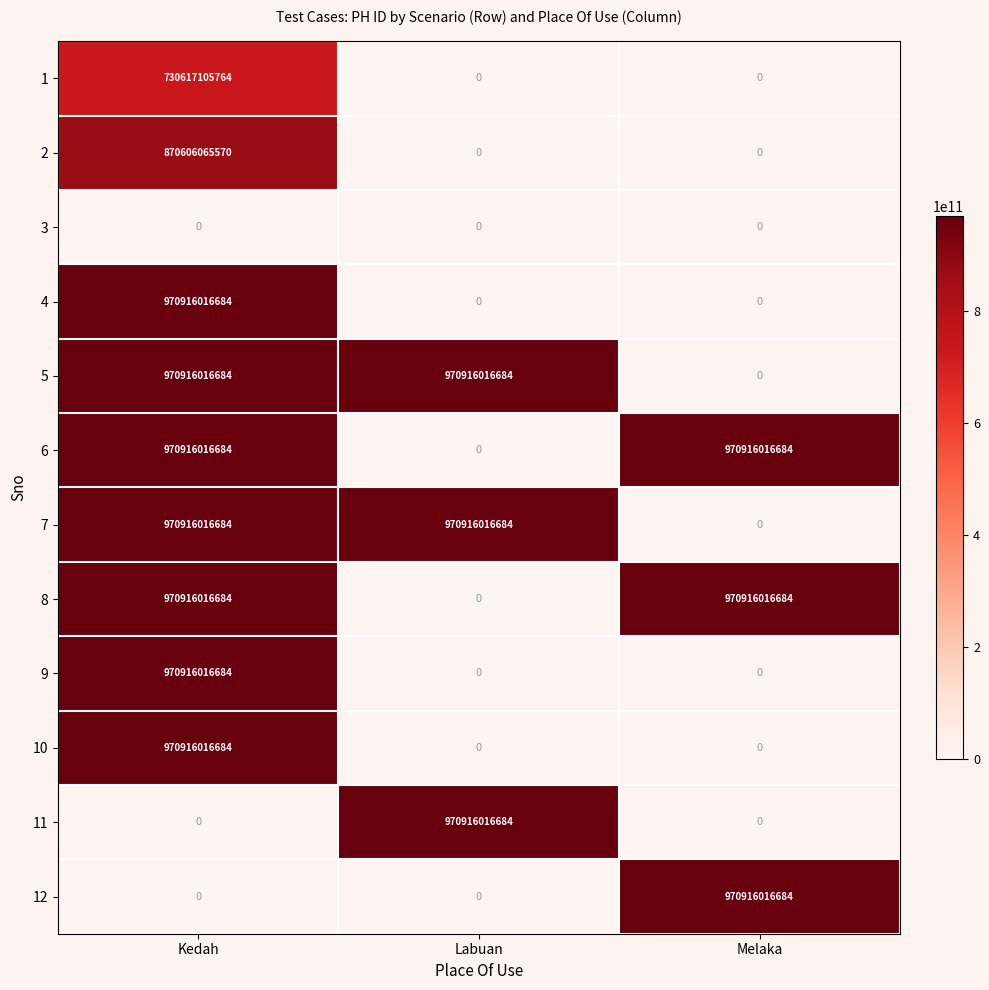

How many 11 values are between 0 and 970916016684?

3